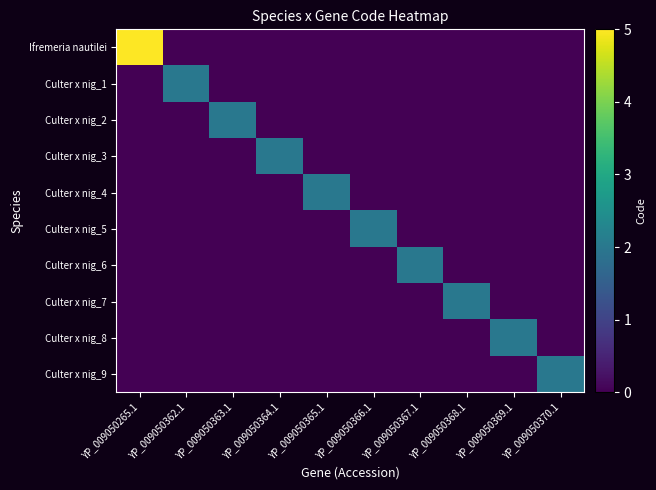

At how many categories does at least one series exceed 3?

1